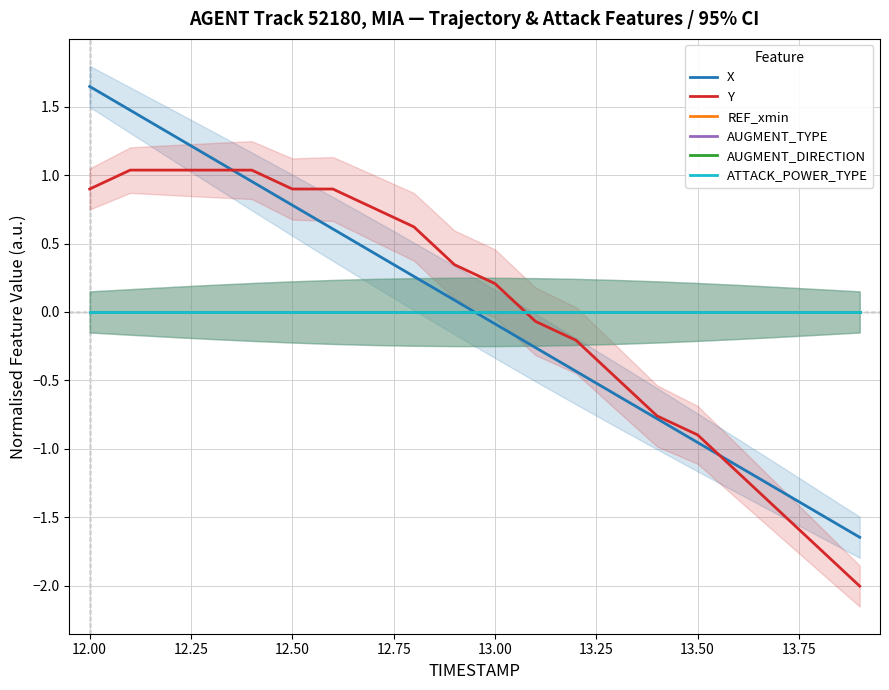

Reading left to right, transcribe all the data shown in this chart.

X: 1.6	1.5	1.3	1.1	1.0	0.8	0.6	0.4	0.3	0.1	-0.1	-0.3	-0.4	-0.6	-0.8	-1.0	-1.1	-1.3	-1.5	-1.6
Y: 0.9	1.0	1.0	1.0	1.0	0.9	0.9	0.8	0.6	0.3	0.2	-0.1	-0.2	-0.5	-0.8	-0.9	-1.2	-1.5	-1.7	-2.0
REF_xmin: 0.0	0.0	0.0	0.0	0.0	0.0	0.0	0.0	0.0	0.0	0.0	0.0	0.0	0.0	0.0	0.0	0.0	0.0	0.0	0.0
AUGMENT_TYPE: 0.0	0.0	0.0	0.0	0.0	0.0	0.0	0.0	0.0	0.0	0.0	0.0	0.0	0.0	0.0	0.0	0.0	0.0	0.0	0.0
AUGMENT_DIRECTION: 0.0	0.0	0.0	0.0	0.0	0.0	0.0	0.0	0.0	0.0	0.0	0.0	0.0	0.0	0.0	0.0	0.0	0.0	0.0	0.0
ATTACK_POWER_TYPE: 0.0	0.0	0.0	0.0	0.0	0.0	0.0	0.0	0.0	0.0	0.0	0.0	0.0	0.0	0.0	0.0	0.0	0.0	0.0	0.0